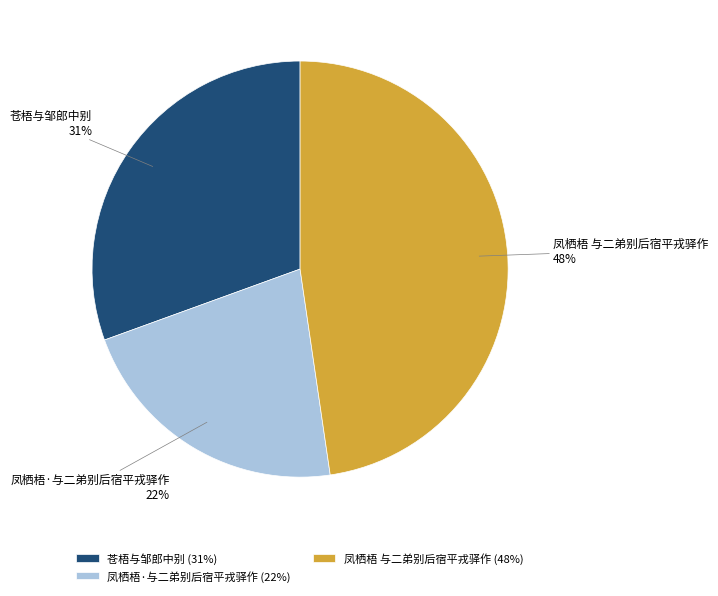

Does 苍梧与邹郎中别 represent more than half of the total?

No